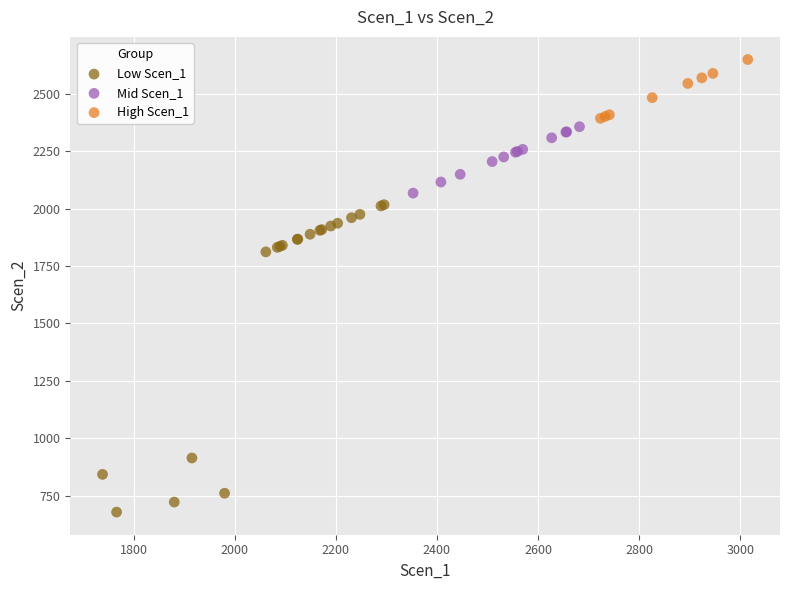

Which series has the widest spread of Y values?

Low Scen_1